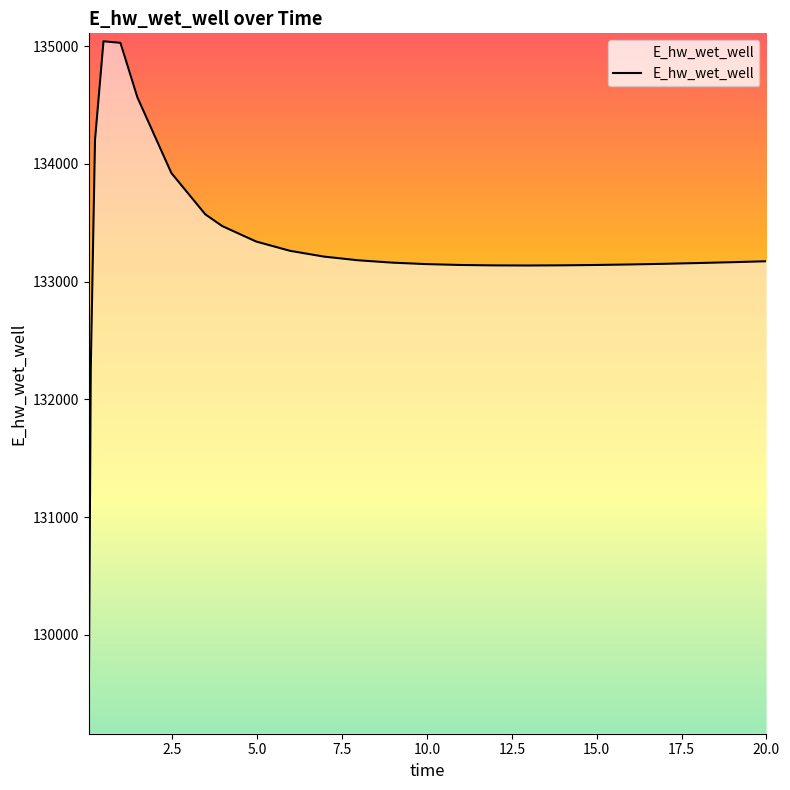

List the labels in order of value, largest first.

0.46875, 0.96875, 1.46875, 0.21875, 2.46875, 3.46875, 3.96875, 4.96875, 5.96875, 6.96875, 7.96875, 20.0, 19.96875, 18.96875, 8.96875, 17.96875, 16.96875, 9.96875, 15.96875, 10.96875, 14.96875, 13.96875, 11.96875, 12.96875, 0.09375, 0.03125